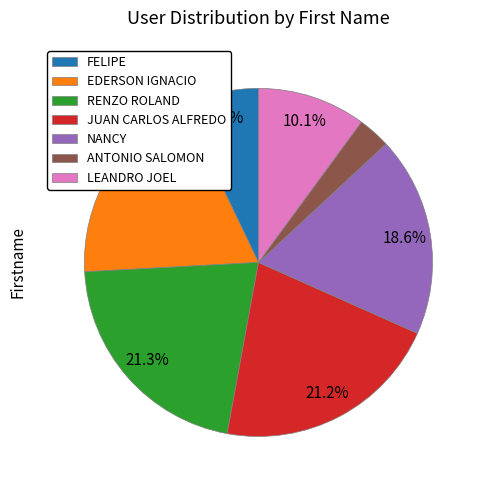

Count the number of slices in the pie.

7